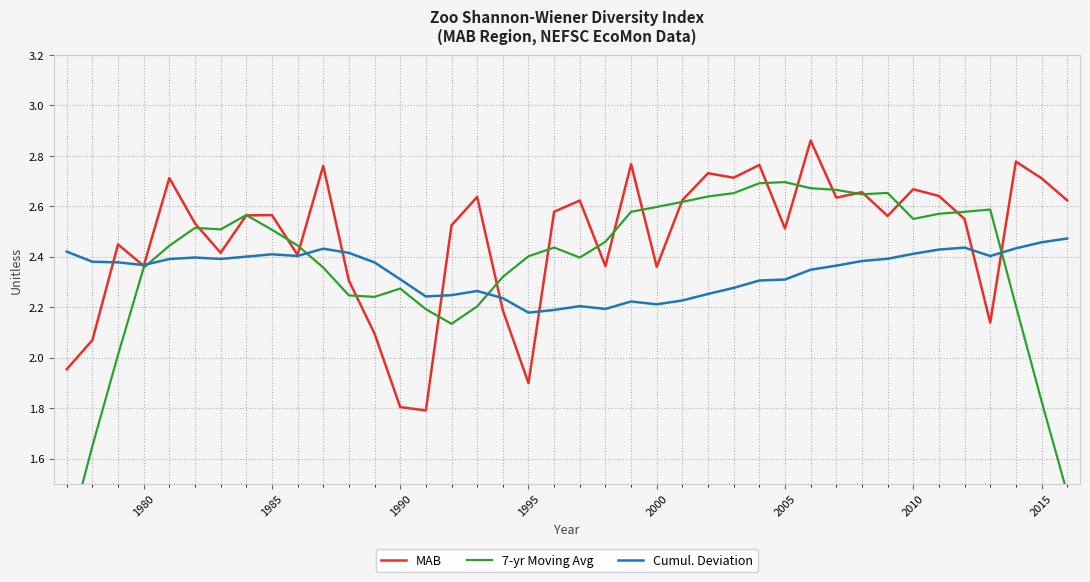

What is the difference between the maximum and minimum values in the 7-yr Moving Avg series?

1.4